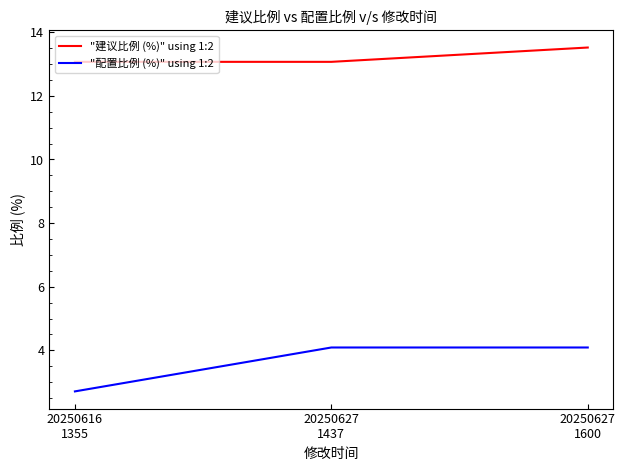

Does the chart have visible grid lines?

No